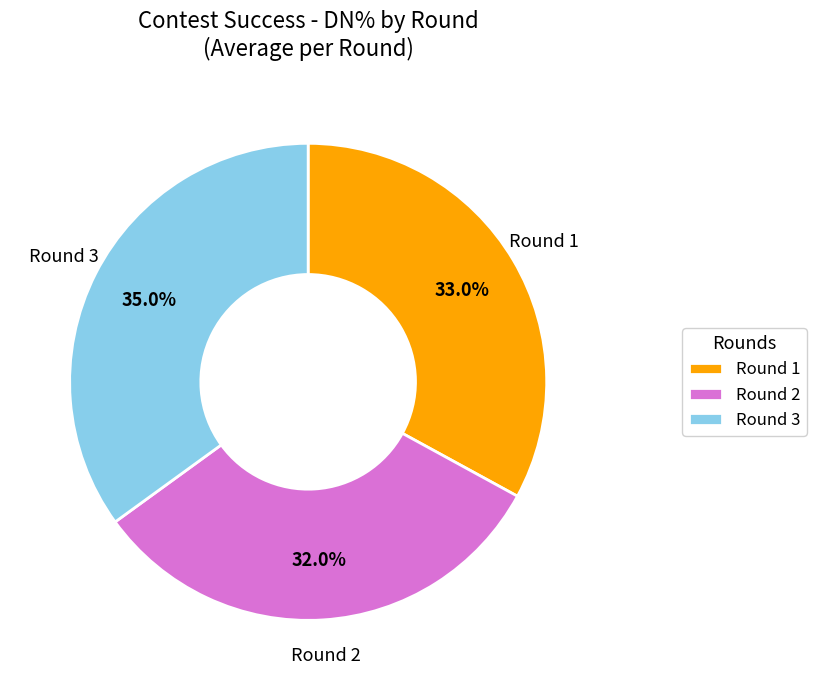

What percentage is the Round 2 slice, to the nearest percent?

32%